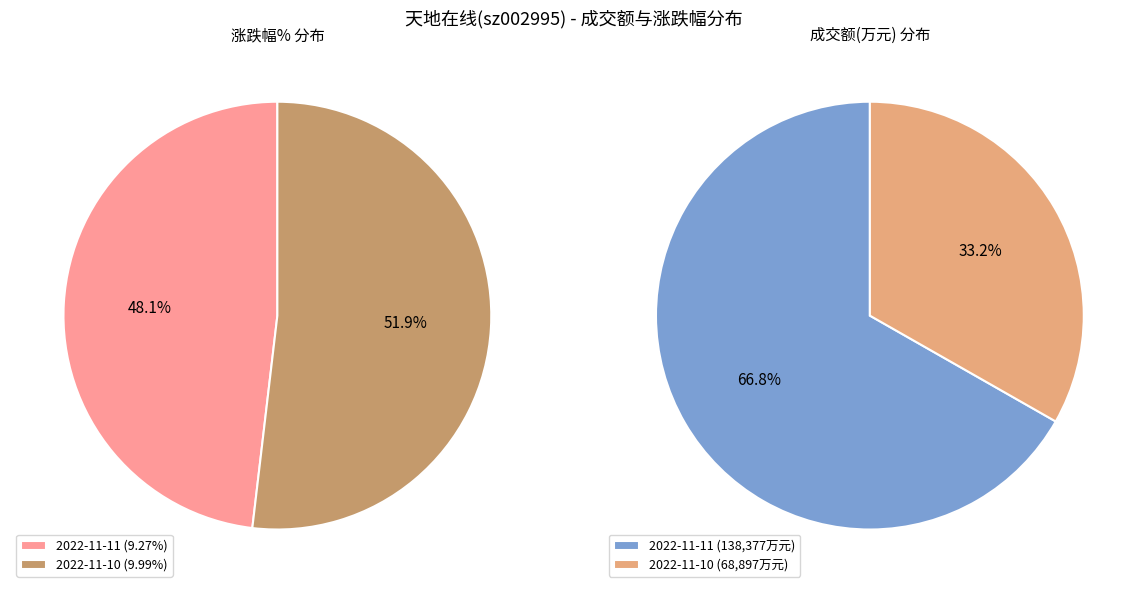

Which slice is the largest?

2022-11-11